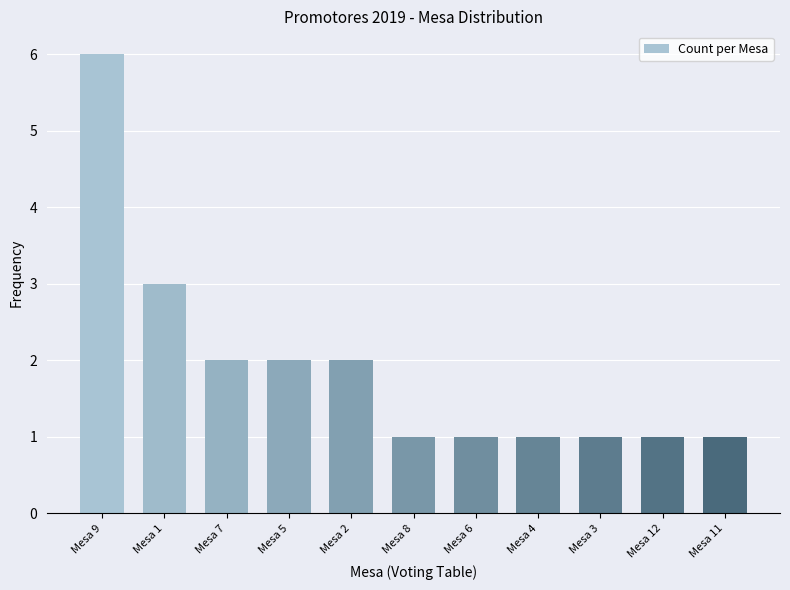

What is the maximum value shown in the chart?

6